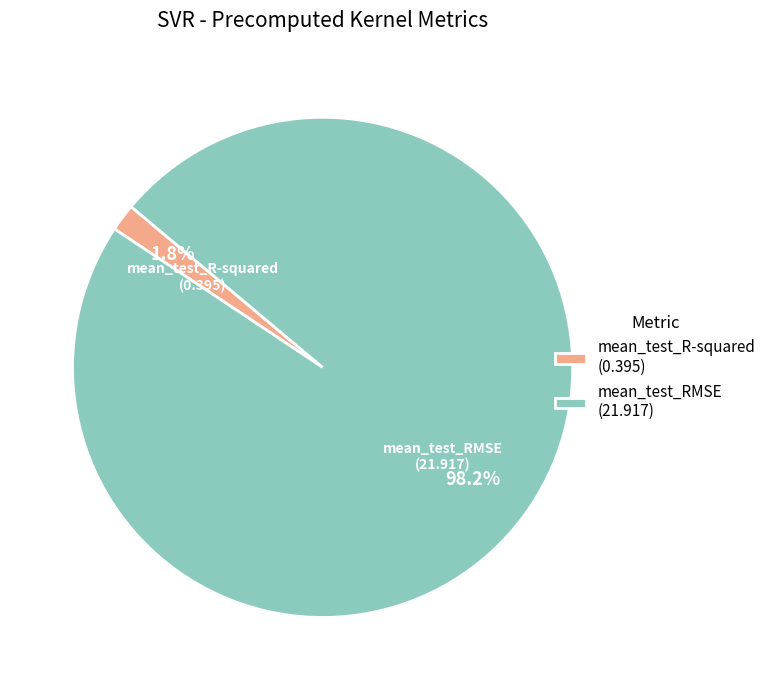

Between mean_test_RMSE and mean_test_R-squared, which is larger?

mean_test_RMSE